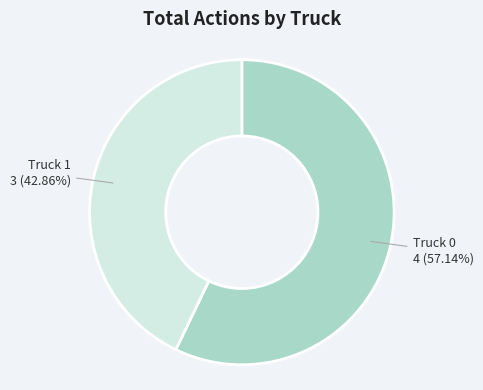

Does any single category account for the majority?

Yes